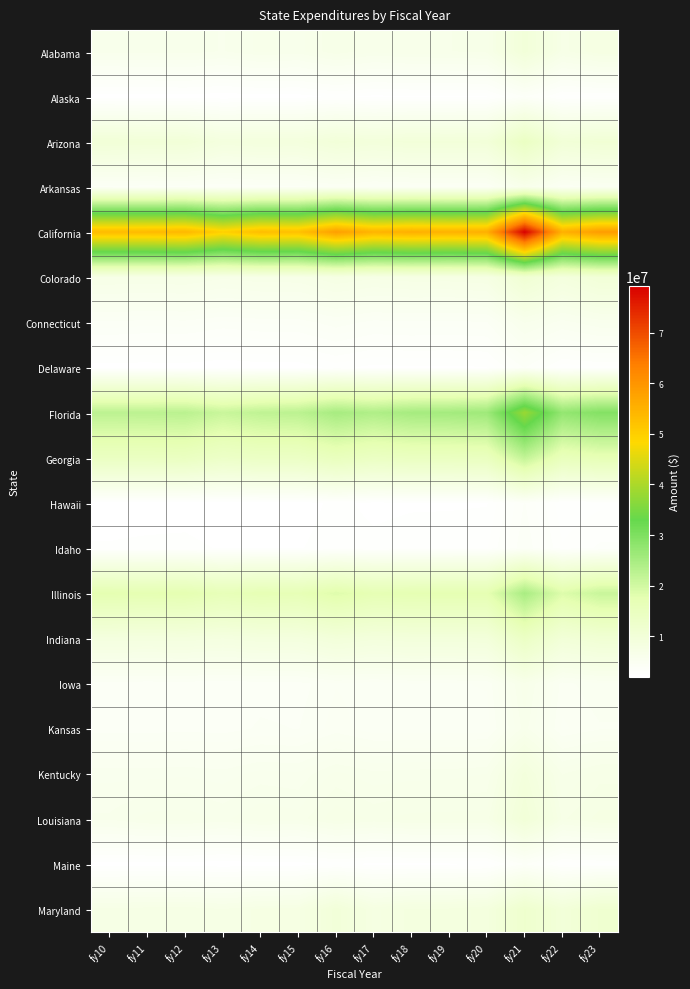

What is the smallest value displayed?

2056021